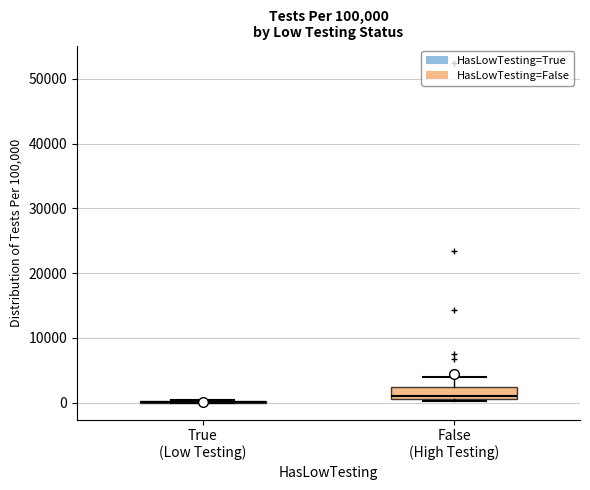

Where does the upper whisker of the box for False (High Testing) end on the y-axis? The values are not printed on the chart, so give them approximately, as read against the axis.

4000